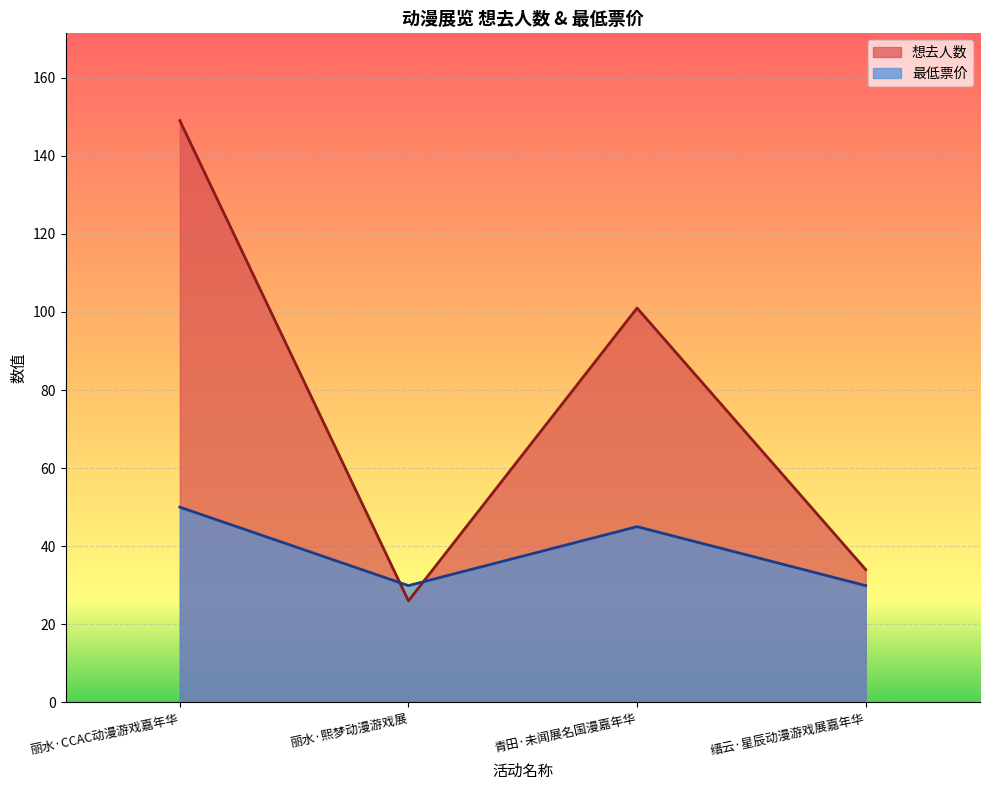

Rank the series at 丽水·CCAC动漫游戏嘉年华 from lowest to highest value.

最低票价, 想去人数